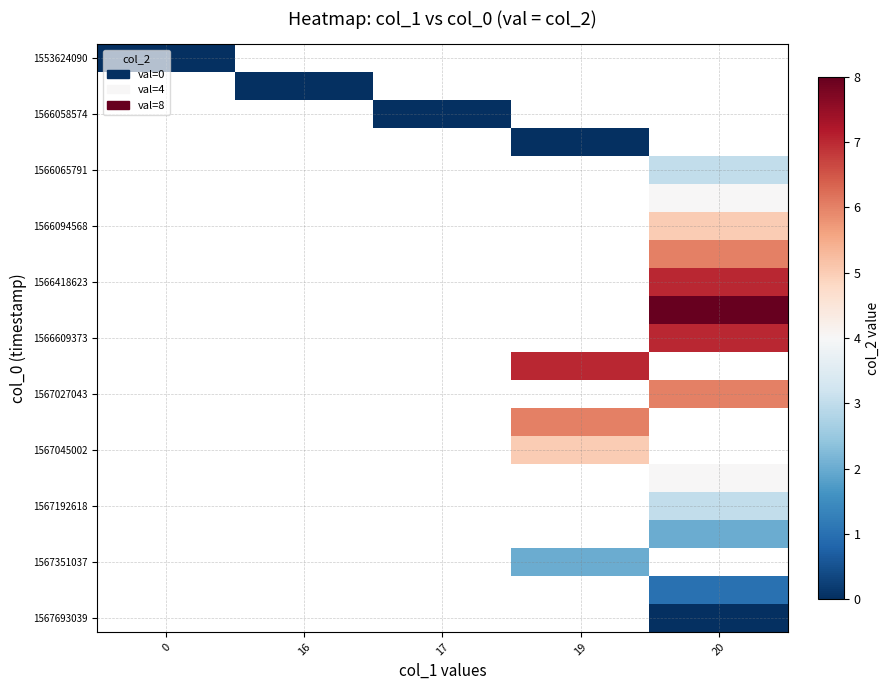

Is it true that 1566094568 equals 2.2 at 20?

False